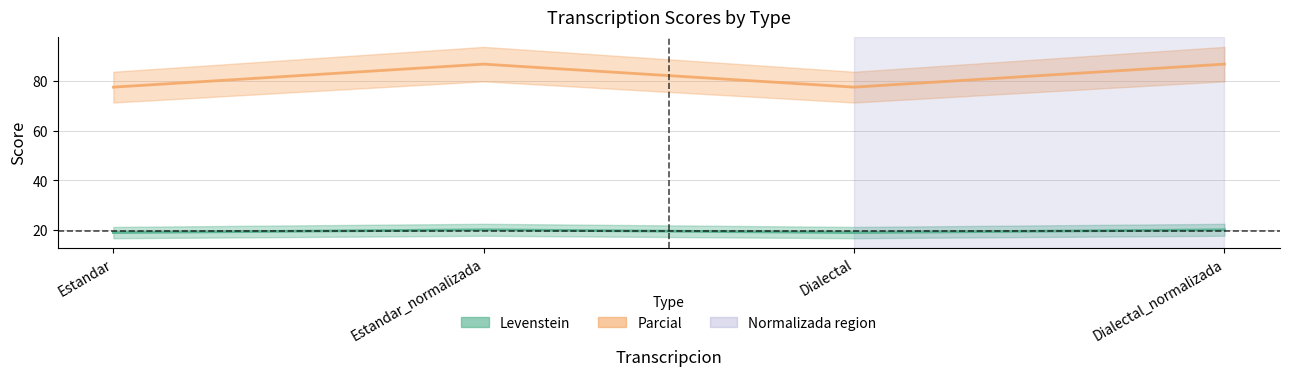

How many lines are shown in the chart?

2